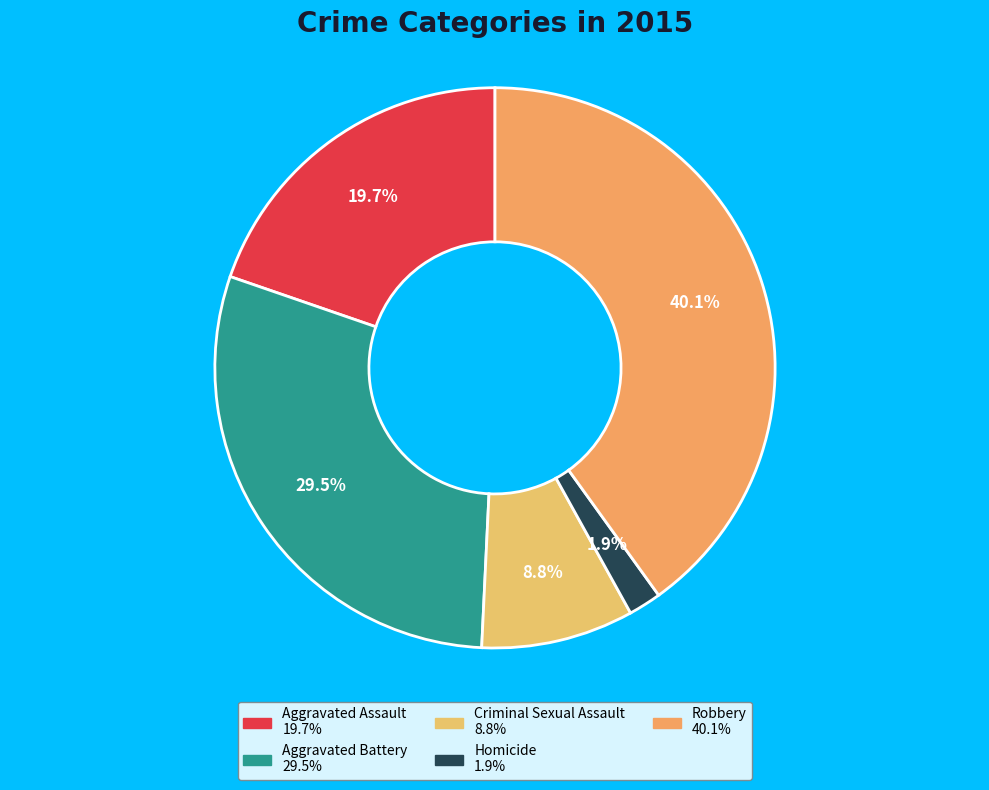

Does any single category account for the majority?

No